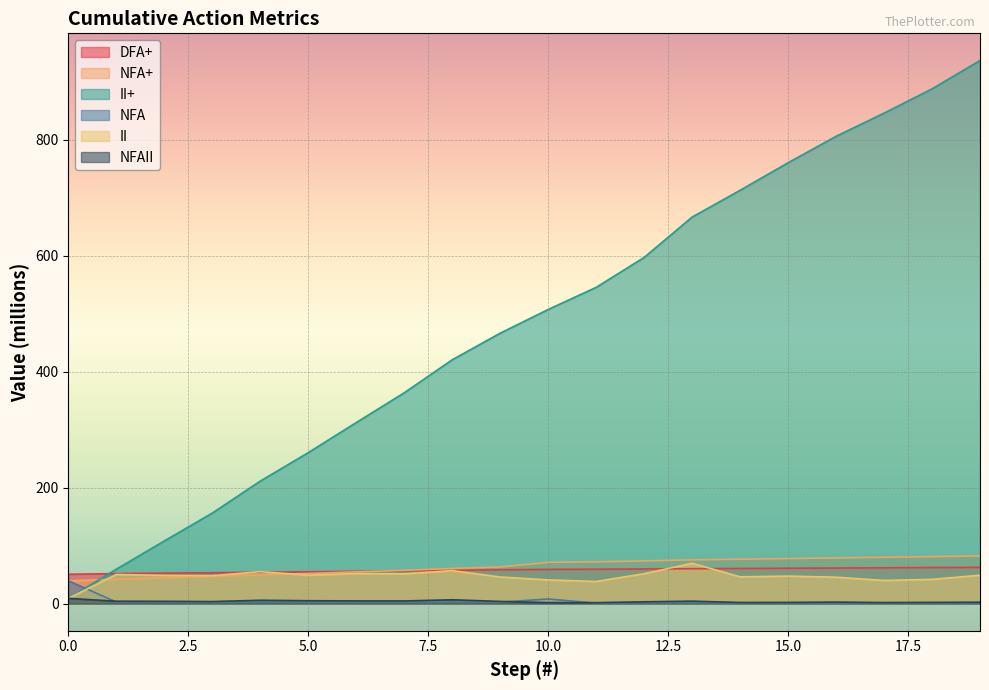

What is the spread (max minus min) of values at 17?

845.2